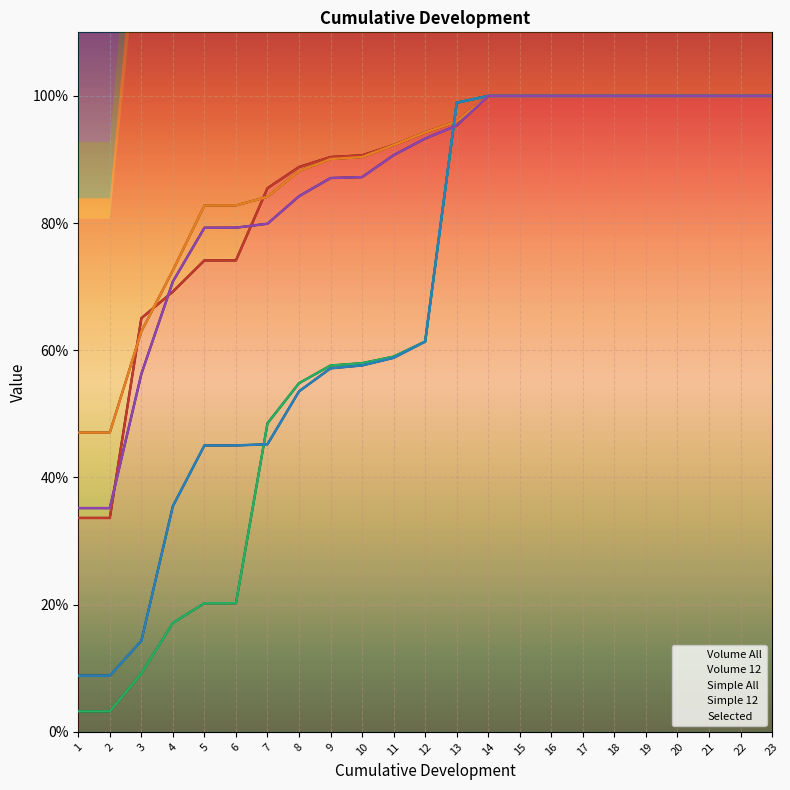

Reading left to right, transcribe all the data shown in this chart.

Volume All: 0.3	0.3	0.7	0.7	0.7	0.7	0.9	0.9	0.9	0.9	0.9	0.9	1.0	1.0	1.0	1.0	1.0	1.0	1.0	1.0	1.0	1.0	1.0
Volume 12: 0.5	0.5	0.6	0.7	0.8	0.8	0.8	0.9	0.9	0.9	0.9	0.9	1.0	1.0	1.0	1.0	1.0	1.0	1.0	1.0	1.0	1.0	1.0
Simple All: 0.0	0.0	0.1	0.2	0.2	0.2	0.5	0.5	0.6	0.6	0.6	0.6	1.0	1.0	1.0	1.0	1.0	1.0	1.0	1.0	1.0	1.0	1.0
Simple 12: 0.1	0.1	0.1	0.4	0.5	0.5	0.5	0.5	0.6	0.6	0.6	0.6	1.0	1.0	1.0	1.0	1.0	1.0	1.0	1.0	1.0	1.0	1.0
Selected: 0.4	0.4	0.6	0.7	0.8	0.8	0.8	0.8	0.9	0.9	0.9	0.9	1.0	1.0	1.0	1.0	1.0	1.0	1.0	1.0	1.0	1.0	1.0